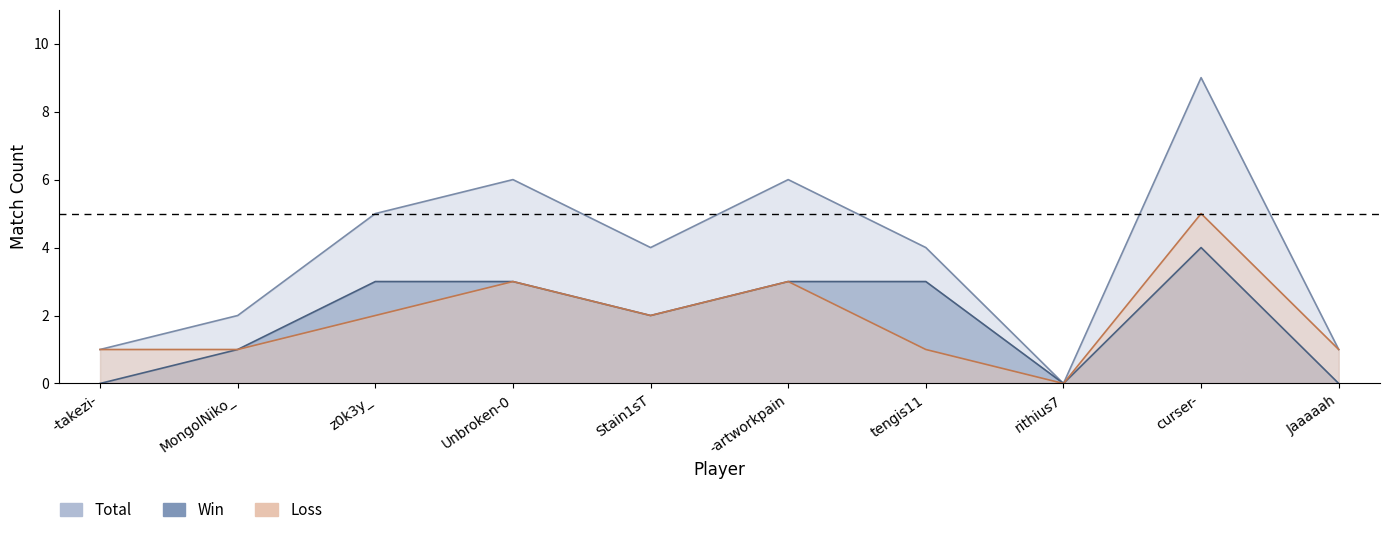

True or false: Loss has more than 0 interior local peaks.

True